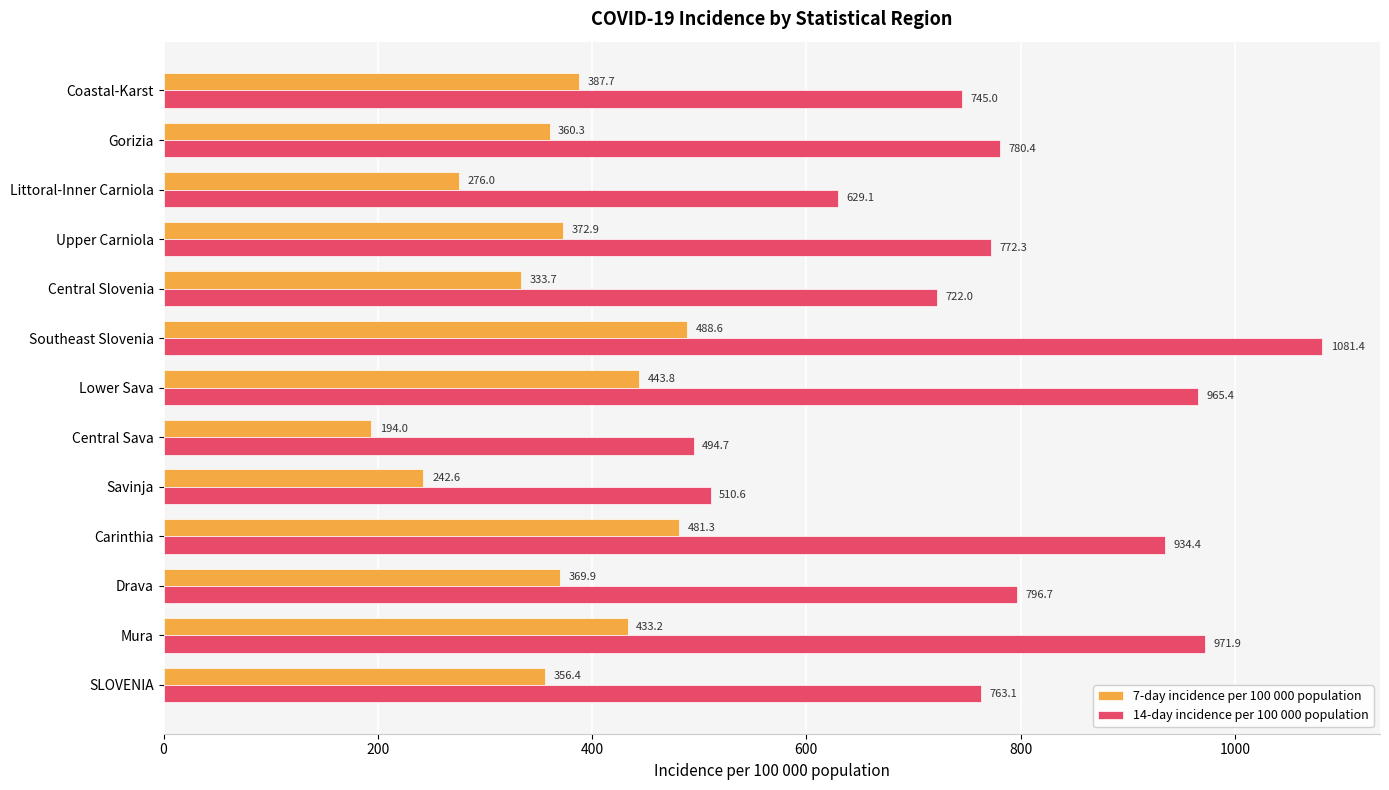

Read the 14-day incidence per 100 000 population value at Upper Carniola.

772.3